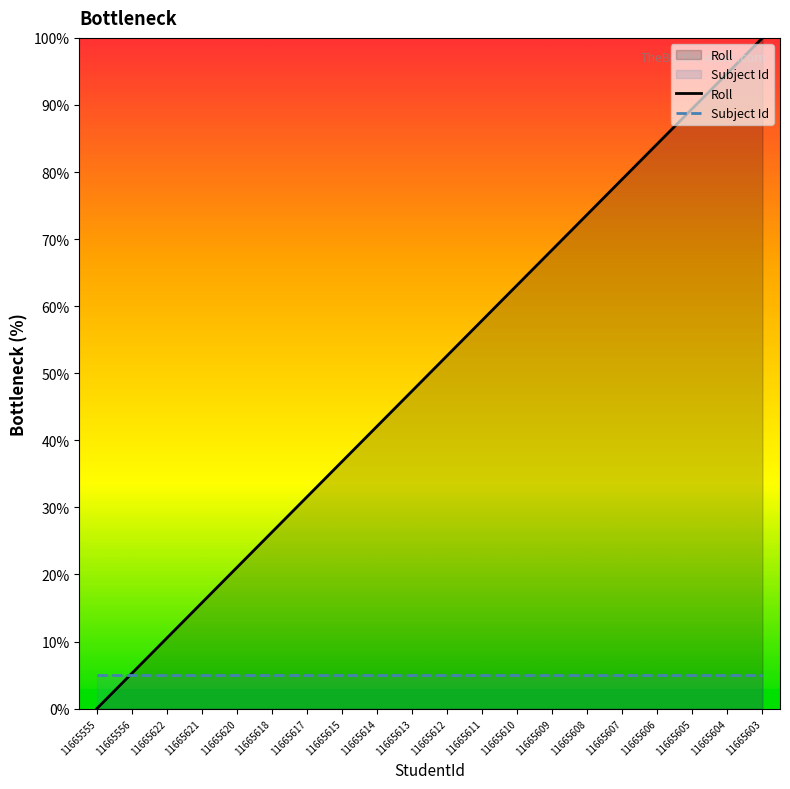

What value does the Subject Id series have at 11665605?

5.0